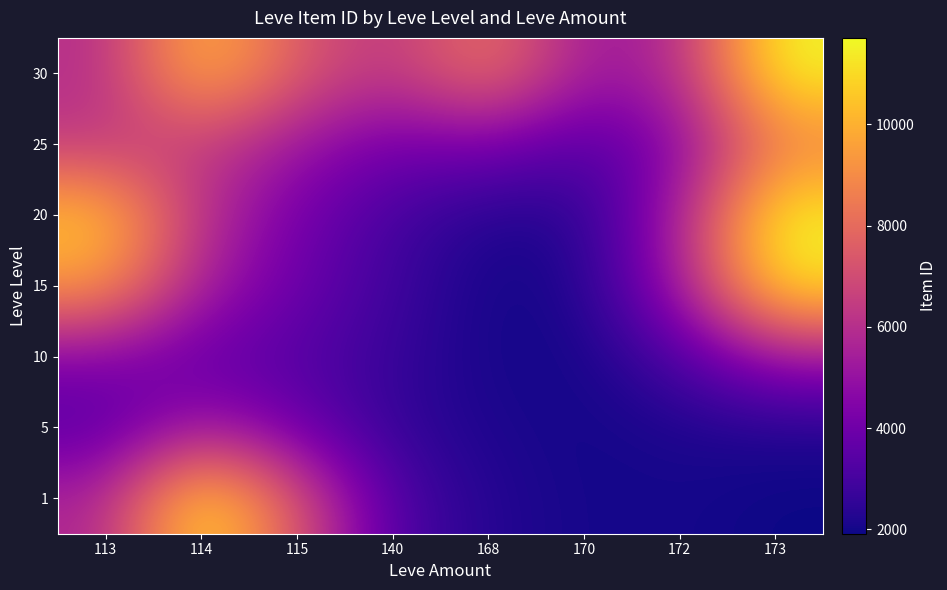

What is the total value across all series at 115?

35178.0